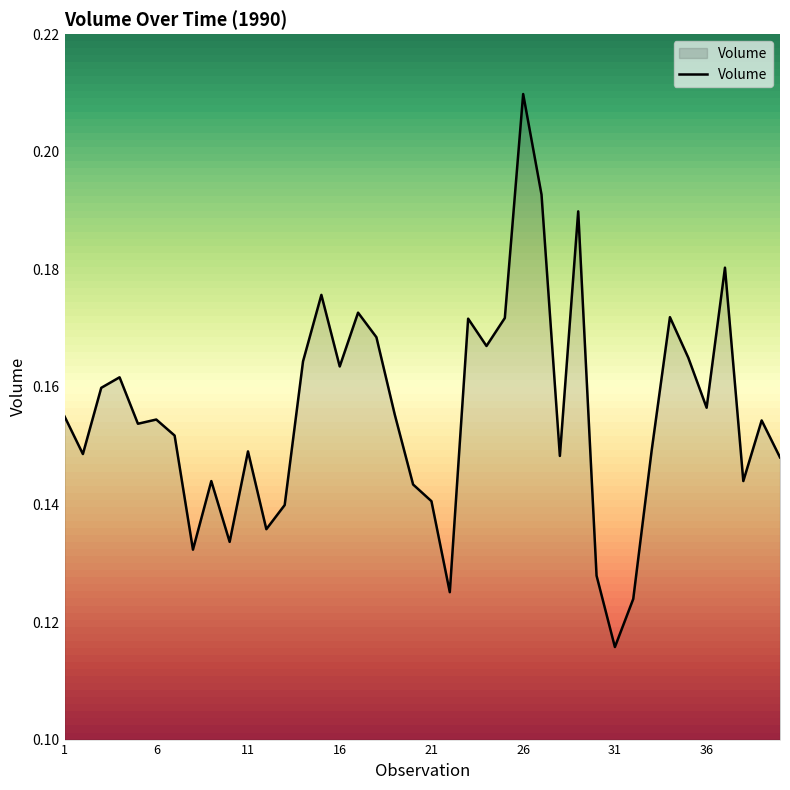

What is the value of the 38th point from the left?

0.1